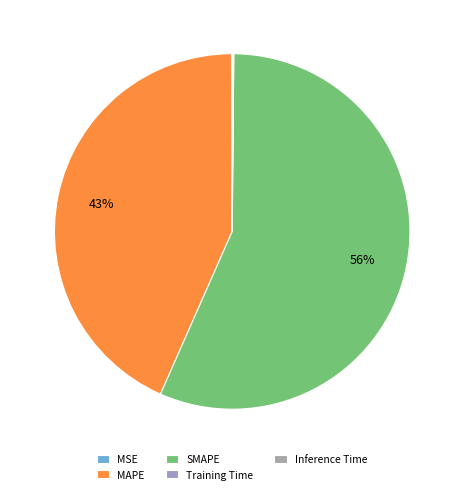

How many slices are in this pie chart?

5